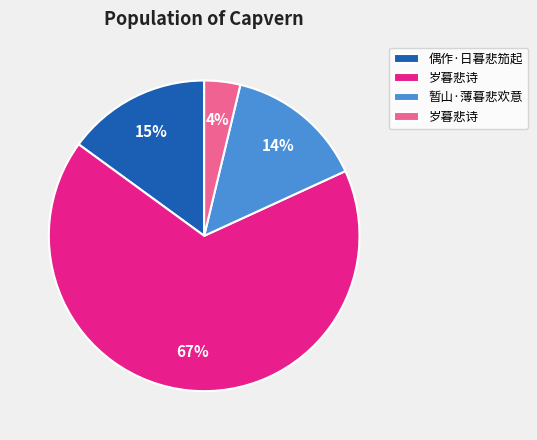

To the nearest percent, what is the difference between the largest and smallest slice percentages?

63%